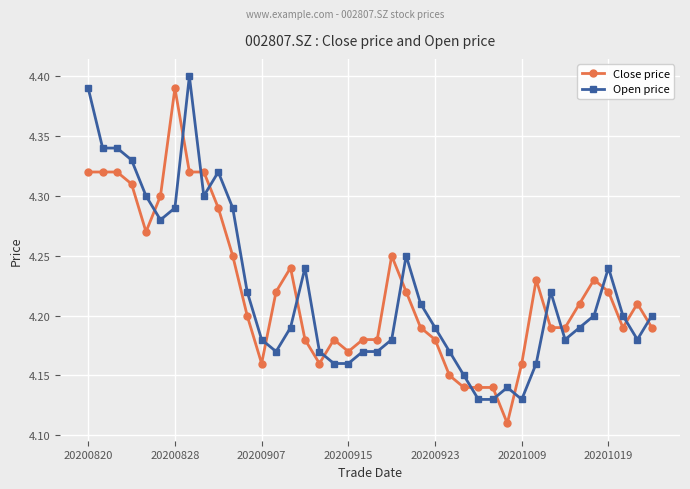

How many series are shown in this chart?

2